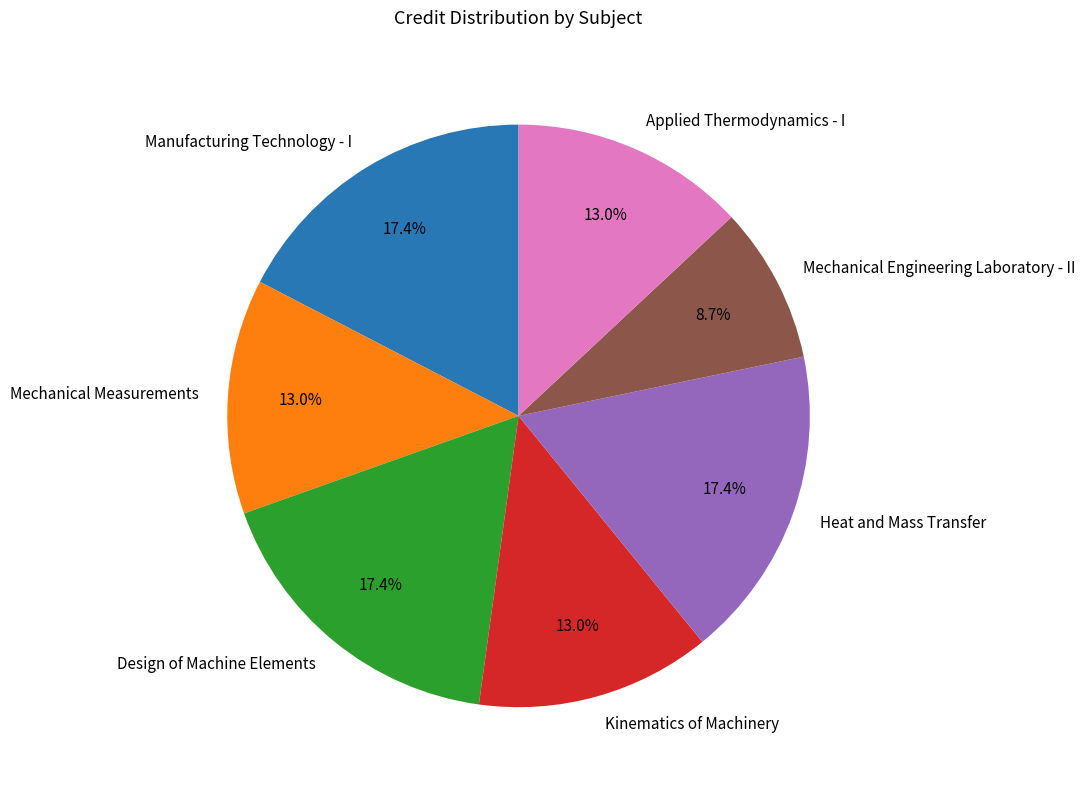

To the nearest percent, what portion does Manufacturing Technology - I represent?

17%